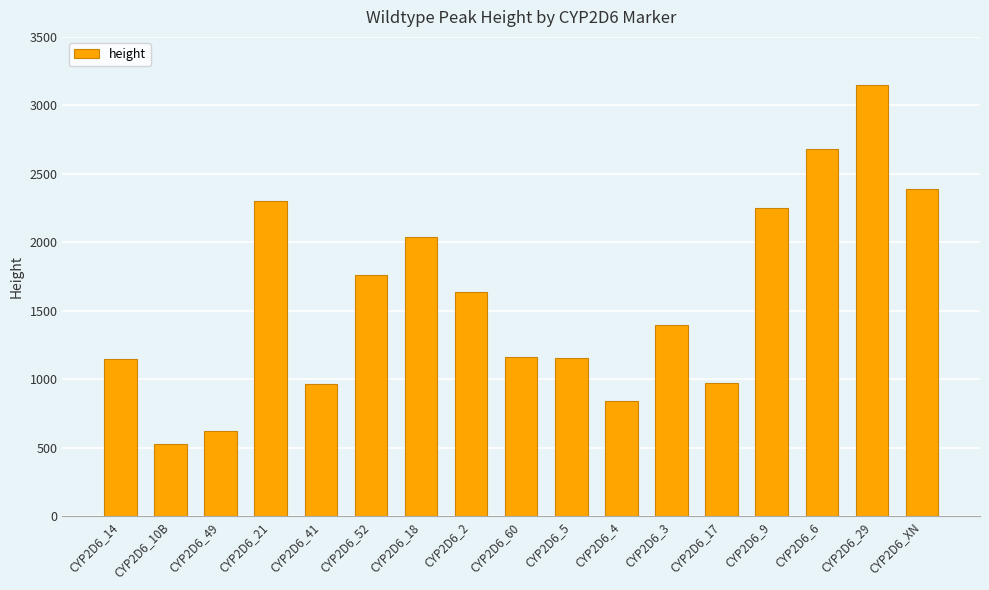

Approximately how many times larger is the value at CYP2D6_6 compared to CYP2D6_49?

4.3